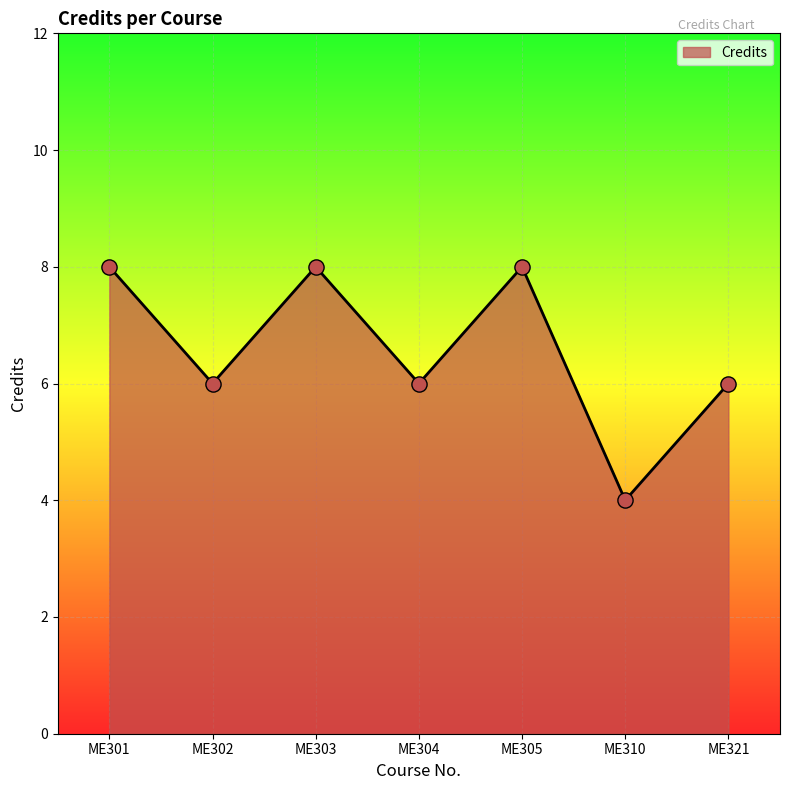

What is the change in value from ME304 to ME310?

-2